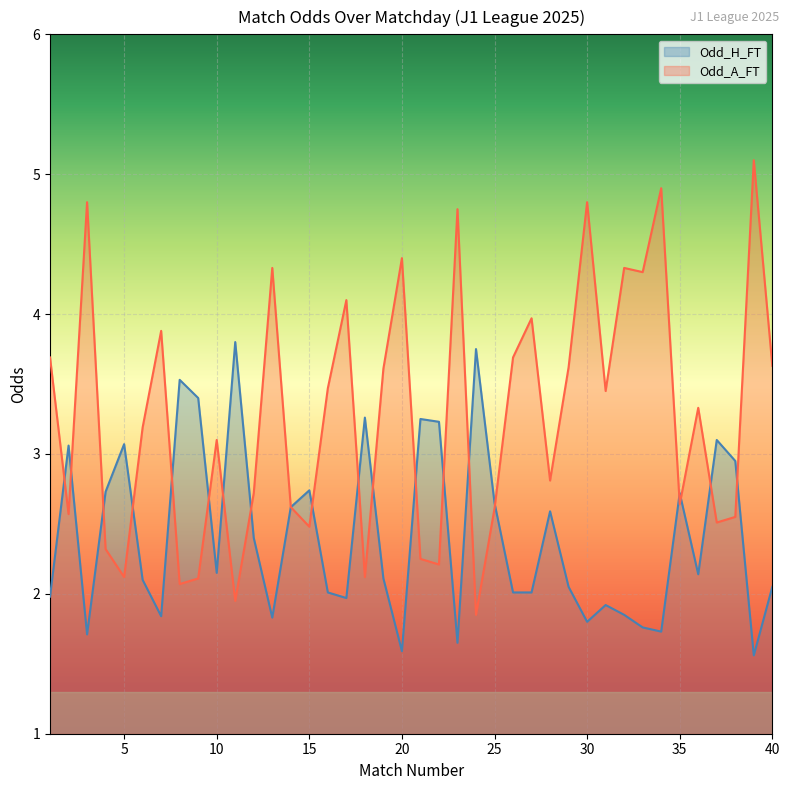

Rank the series by their maximum value, from lowest to highest.

Odd_H_FT, Odd_A_FT